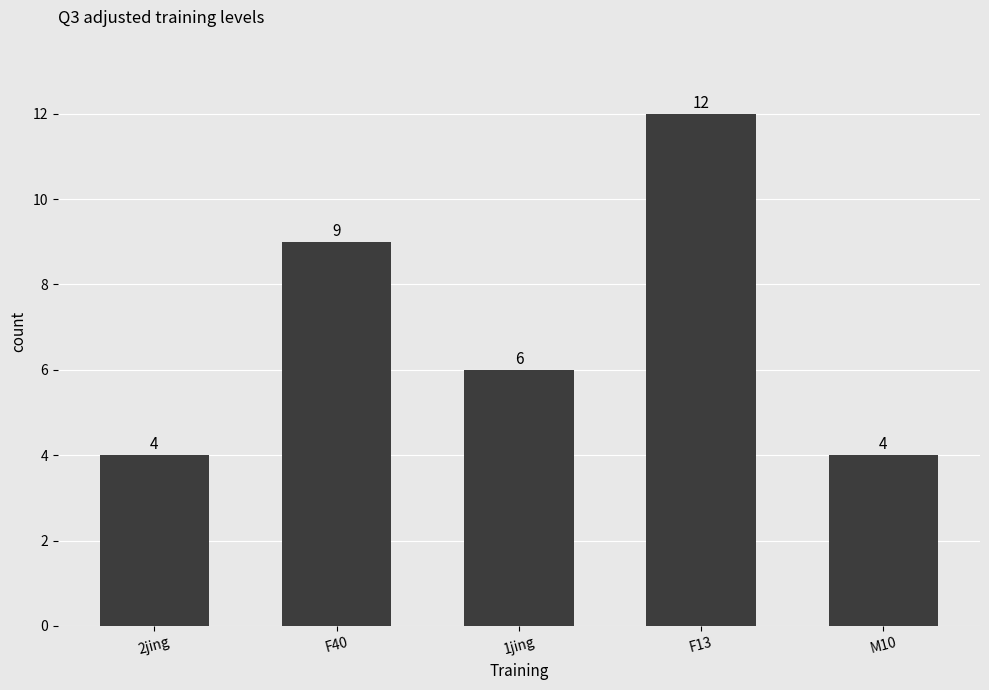

Between 1jing and M10, which is larger?

1jing